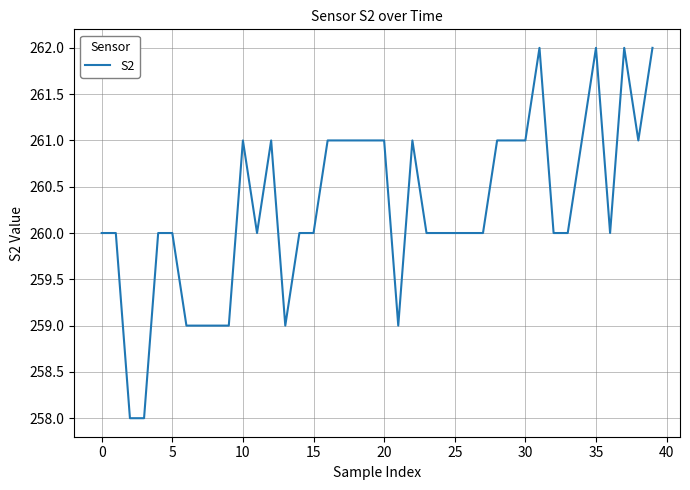

What is the difference between the maximum and minimum values?

4